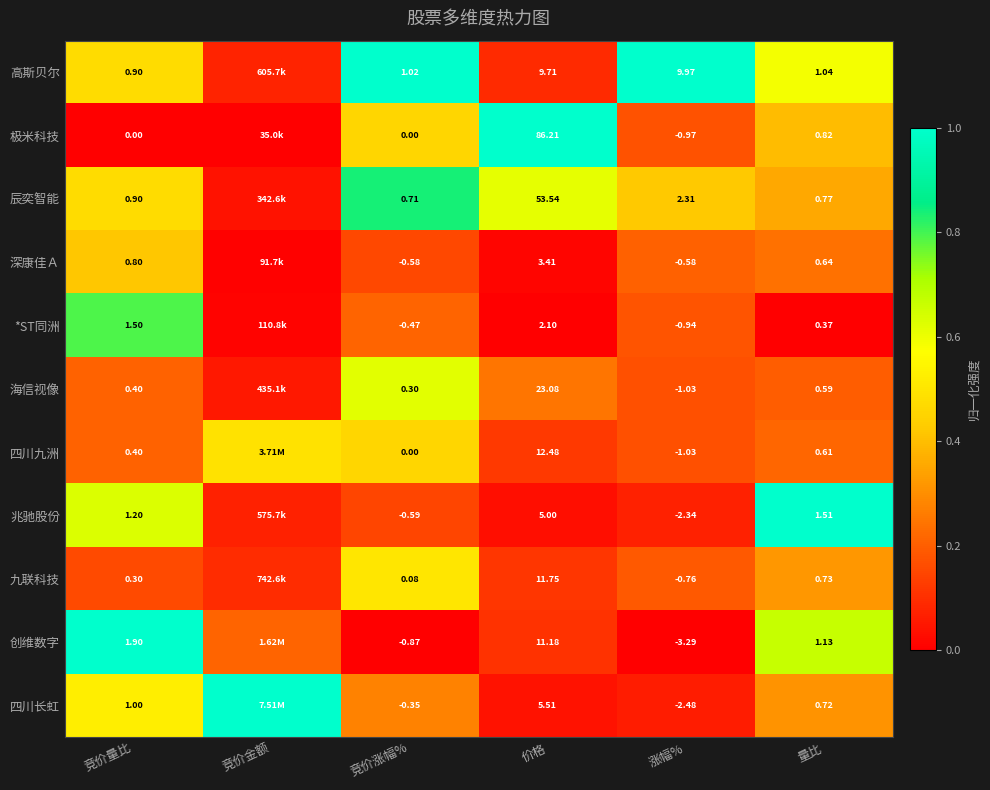

Between 竞价量比 and 量比, which series saw the biggest shift?

*ST同洲